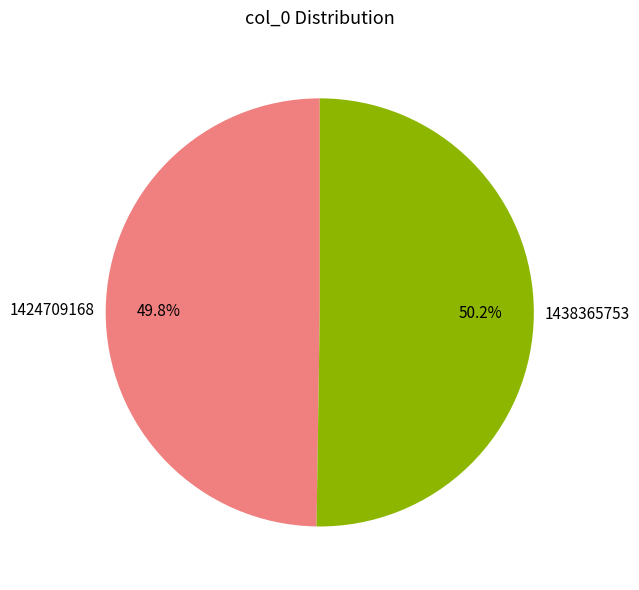

To the nearest percent, what percentage of the pie is 1438365753?

50%